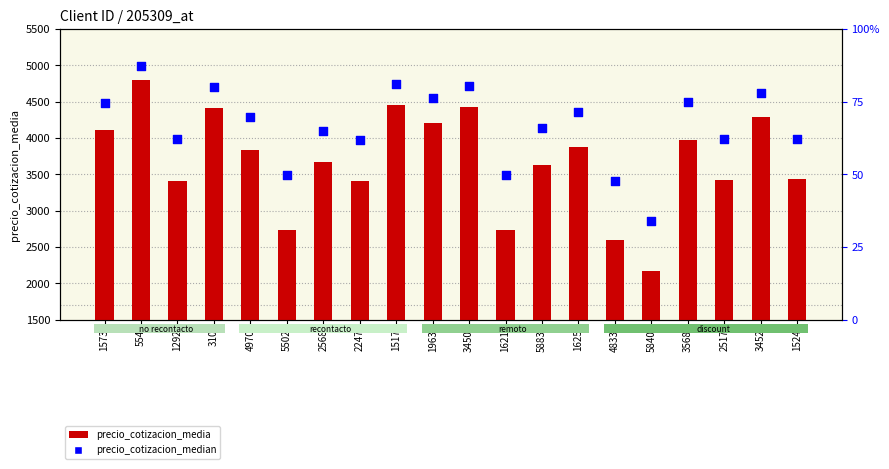

What is the total value across all series at 554?

8100.0